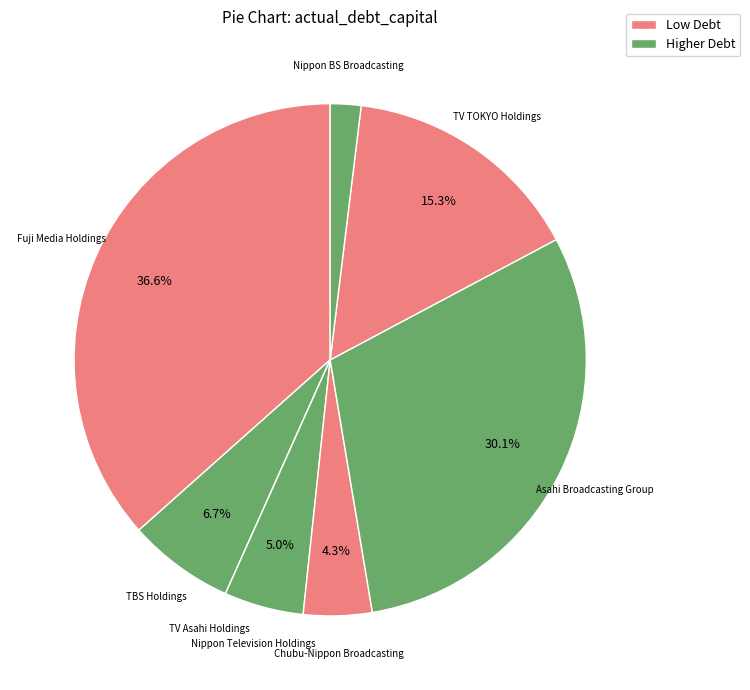

To the nearest percent, what is the average slice percentage?

12%